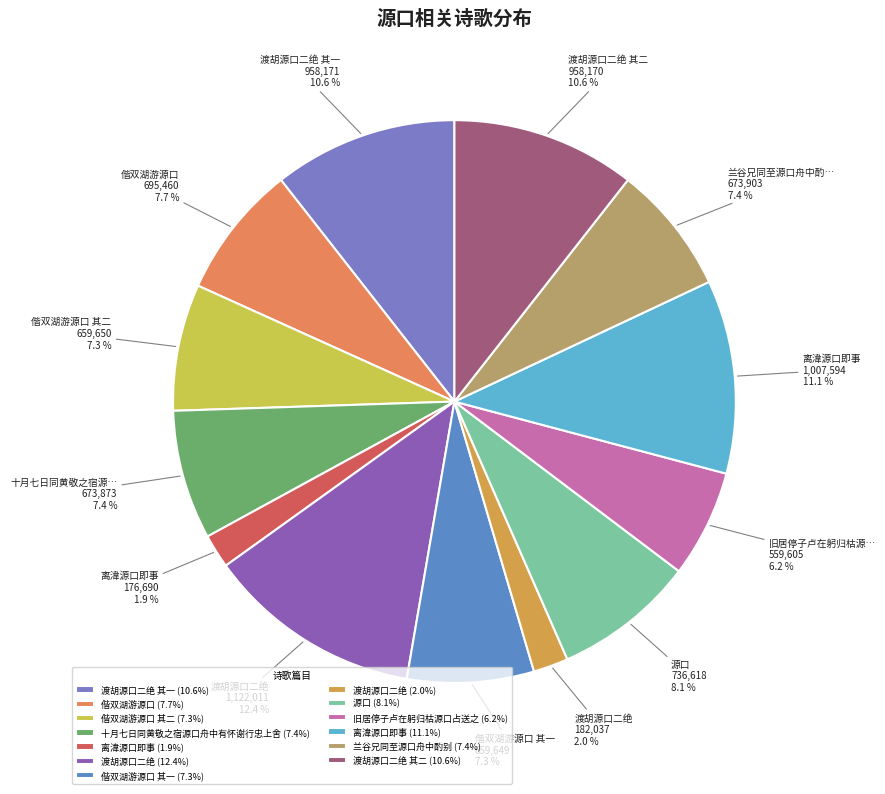

Which category has the biggest portion of the pie?

渡胡源口二绝 (12.4%)